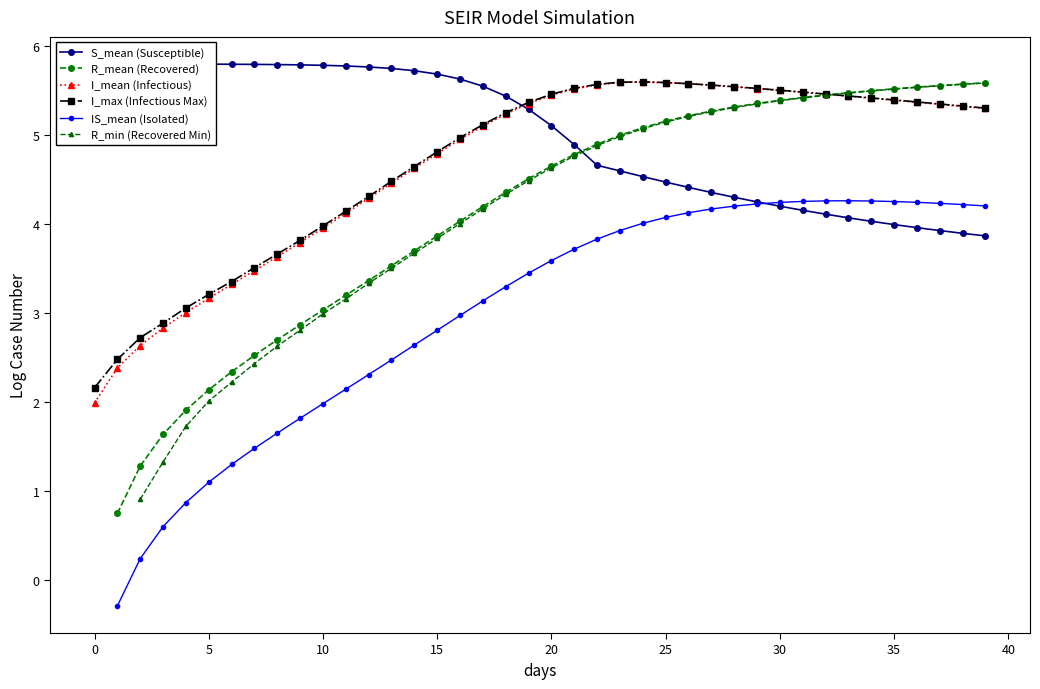

Is it true that IS_mean (Isolated) equals 6.5 at 23?

False